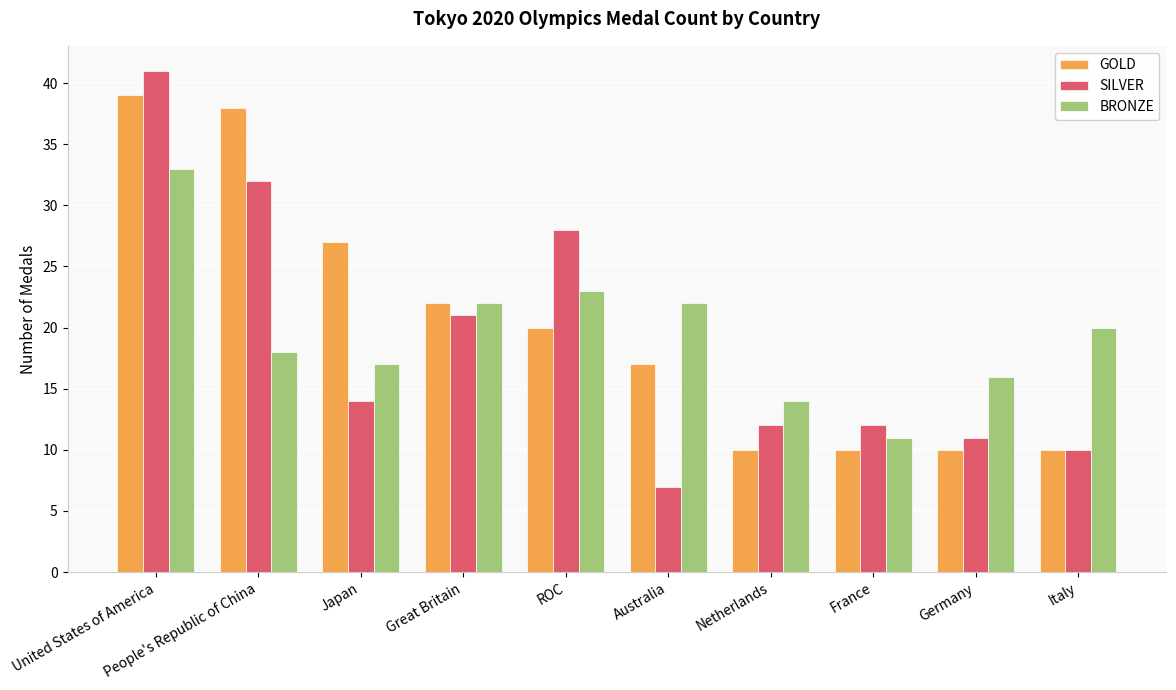

At which label is GOLD closest to 24?

Great Britain